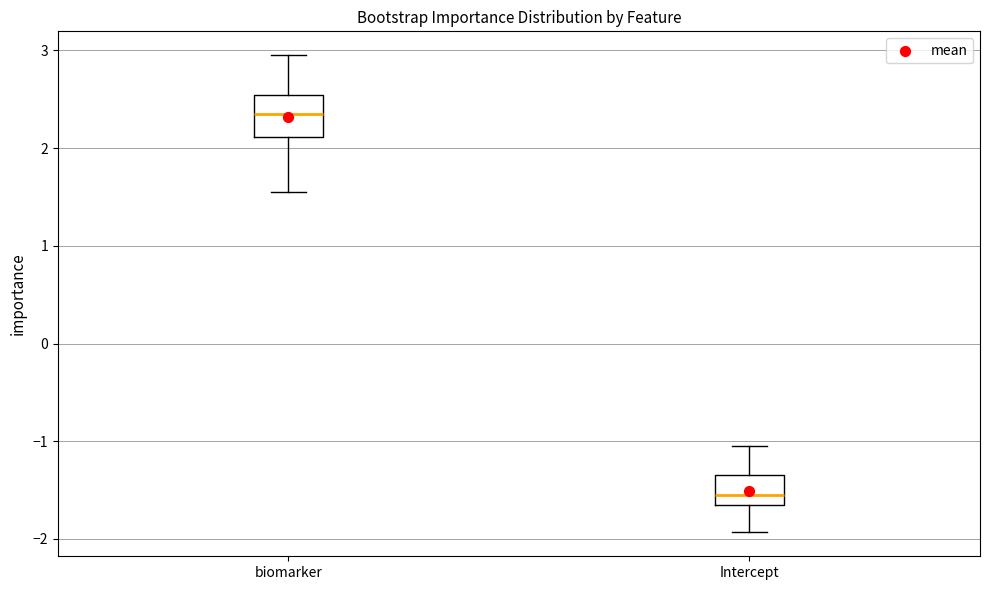

Where is the lower edge of the box for Intercept on the y-axis? The values are not printed on the chart, so give them approximately, as read against the axis.

-1.7